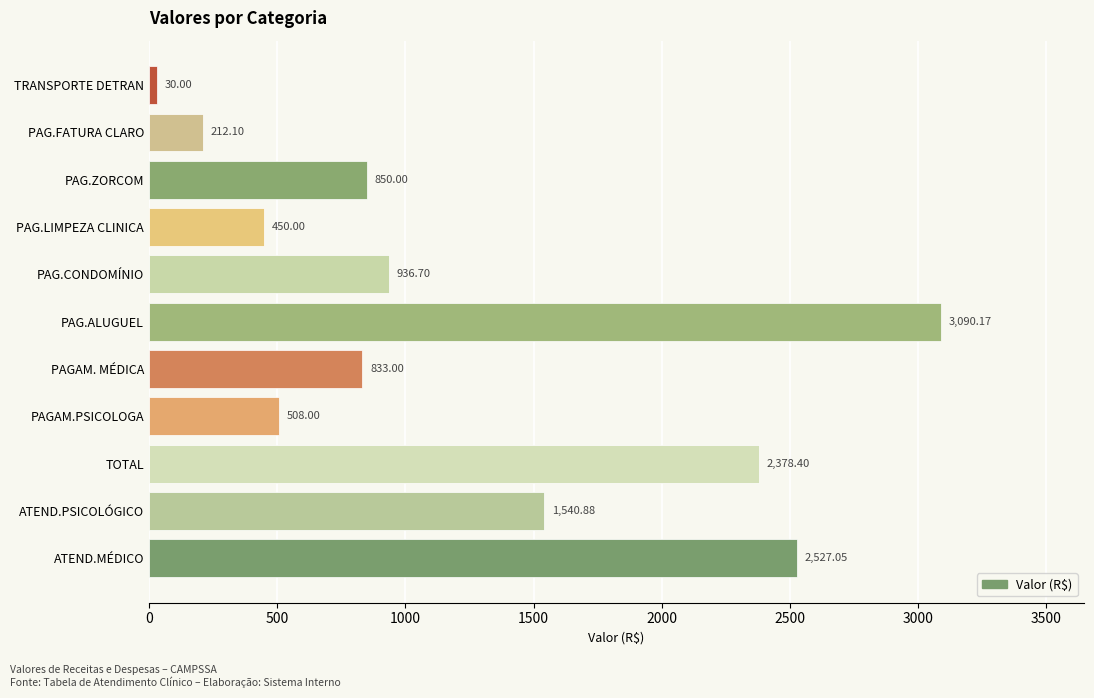

What is the difference between the maximum and second lowest values?

2878.1